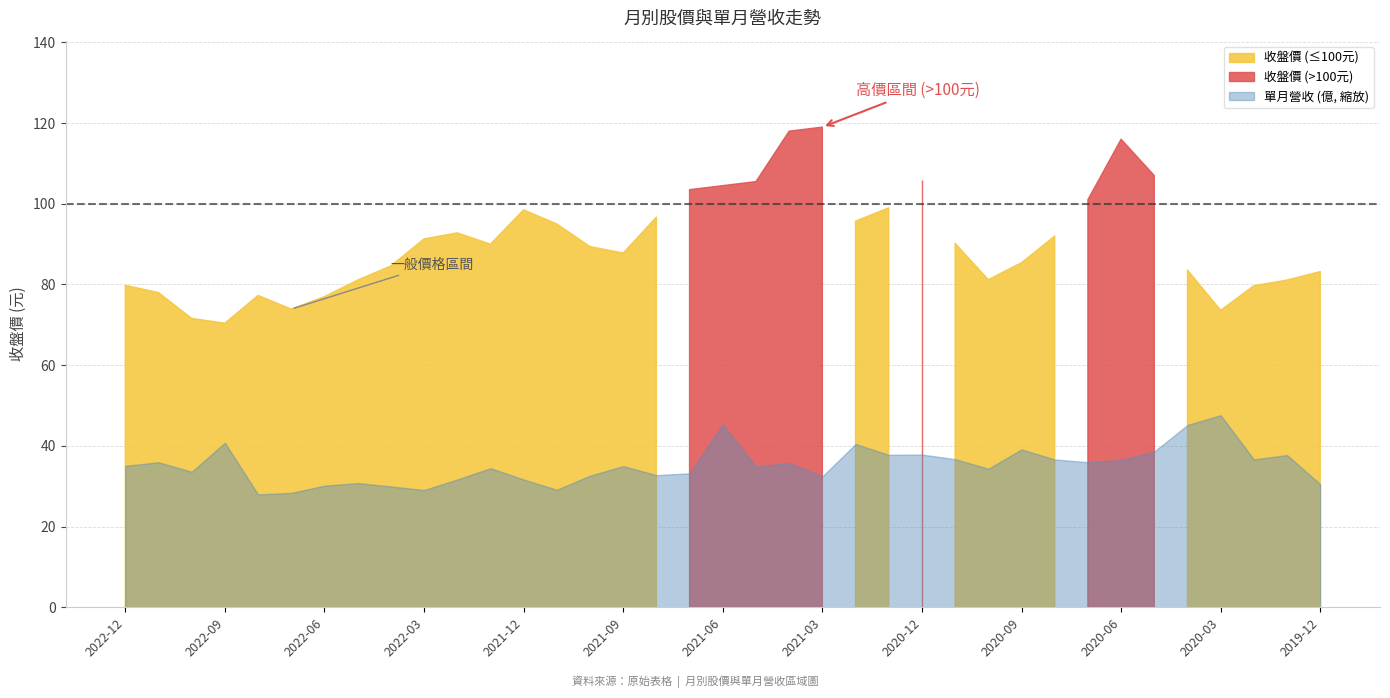

Is the value of 收盤價 at 2022-06 greater than the value of 單月營收(億) at 2020-07?

Yes